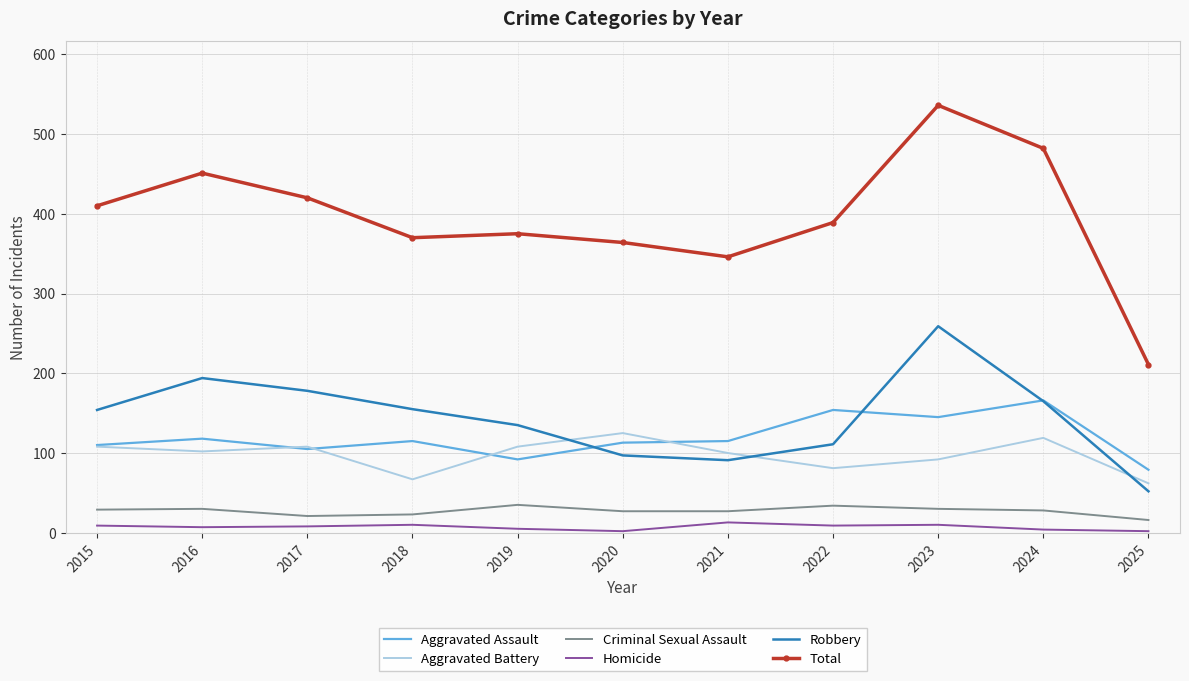

At which category does the chart reach its peak across all series?

2023